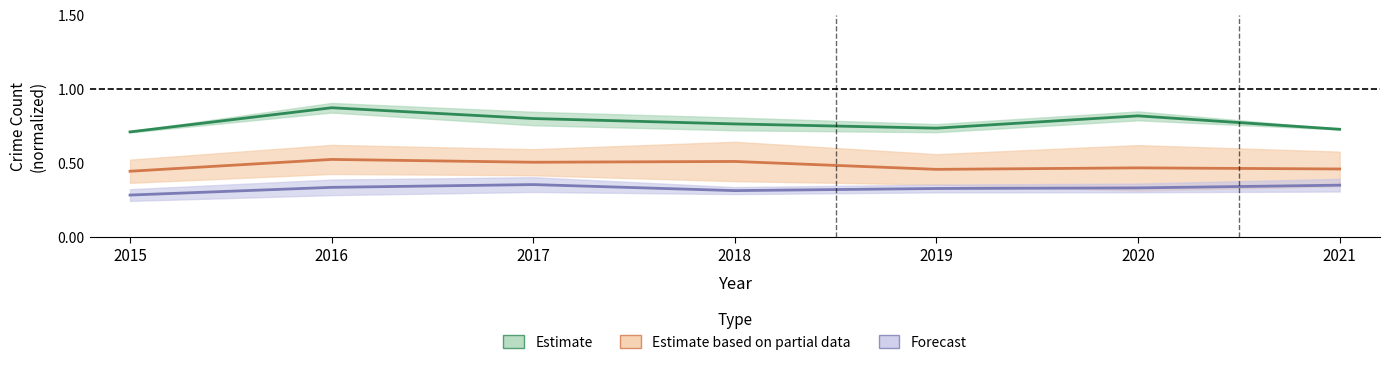

The value of Garfield Park at 2020 is 0.2. True or false?

False